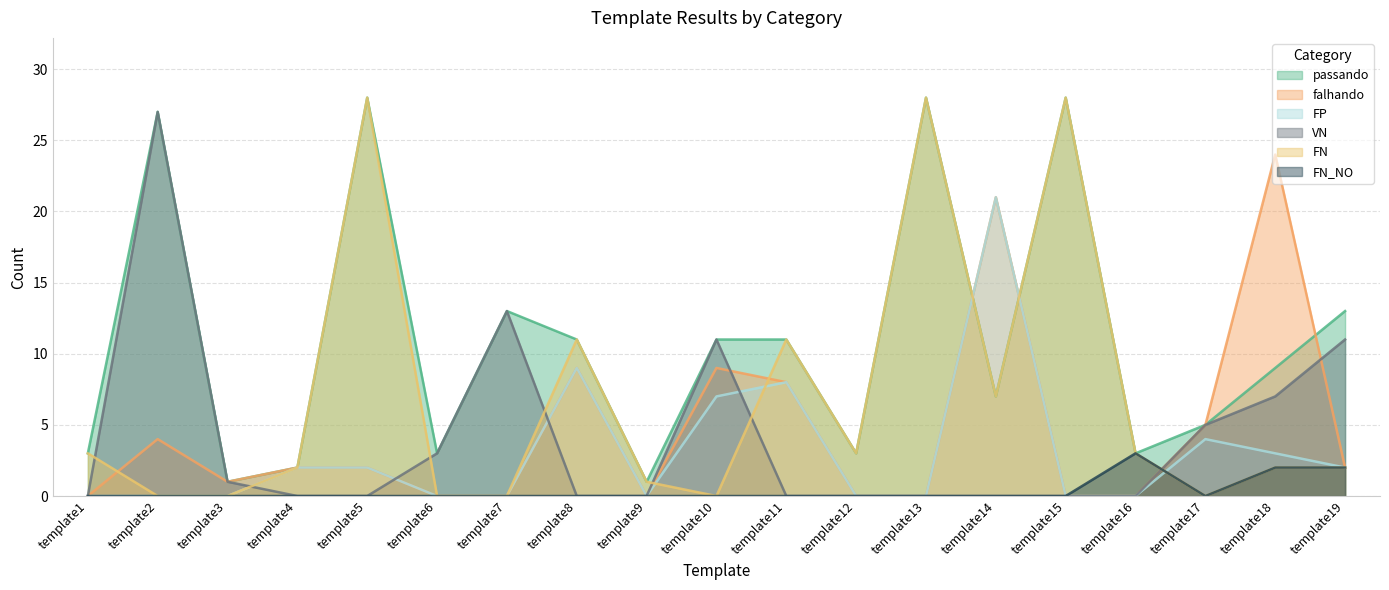

True or false: passando and FP cross at least once.

True